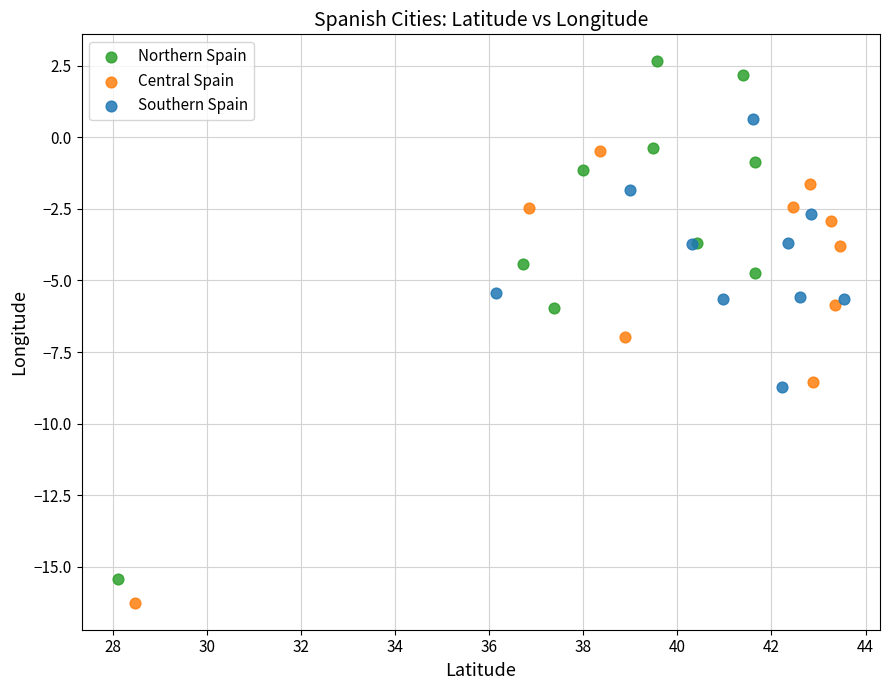

Which series has the widest spread of Y values?

Northern Spain